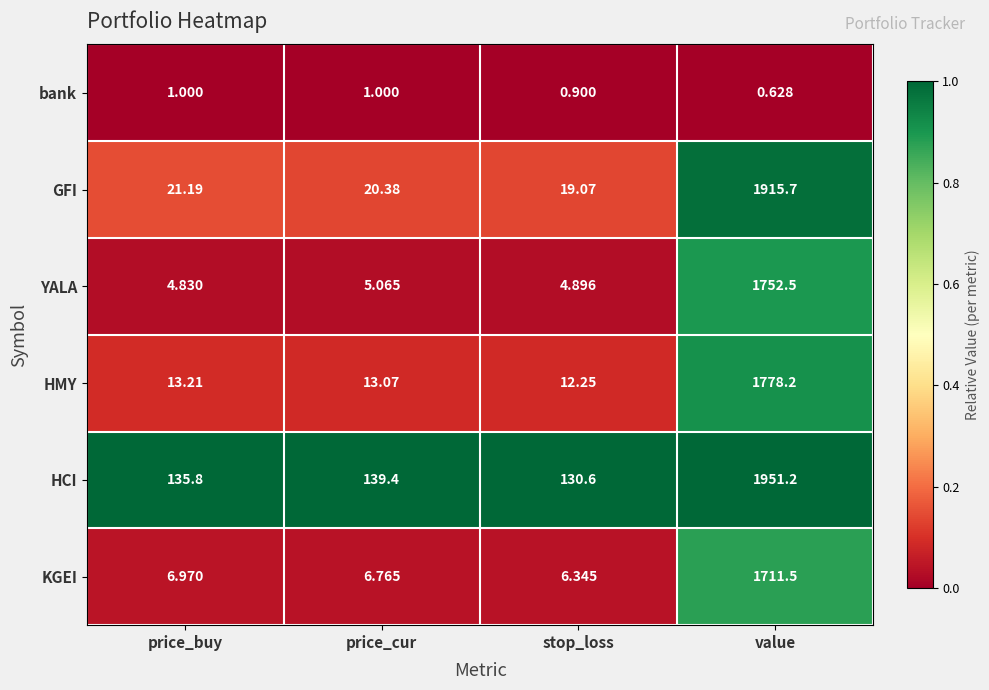

Which series has the widest spread of values?

GFI